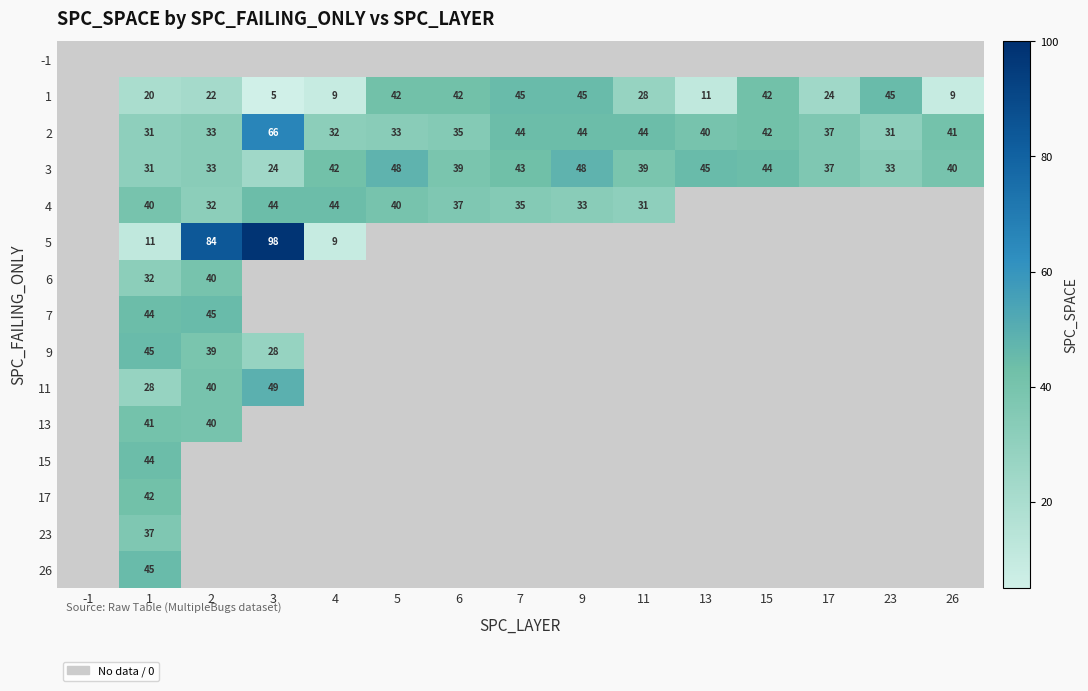

Is it true that 3 equals 48 at 9?

True